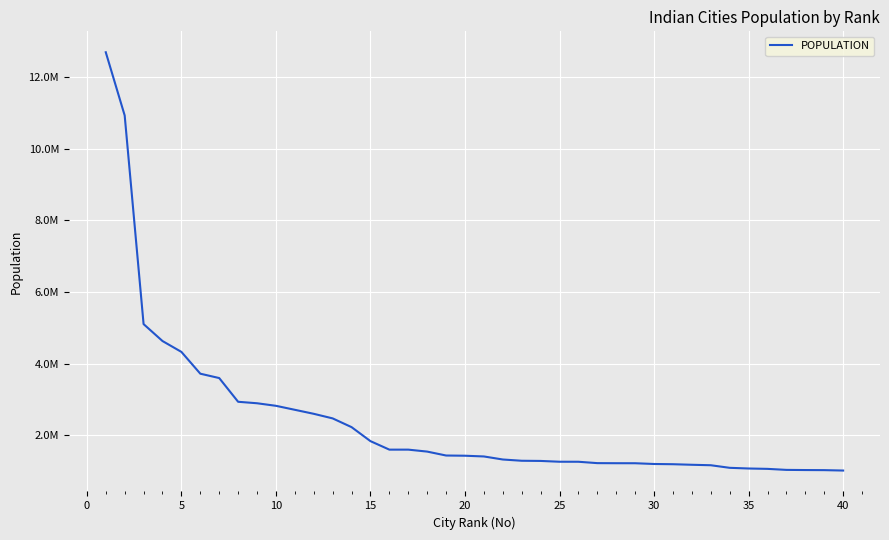

What is the value of the 35th point from the left?

1073438